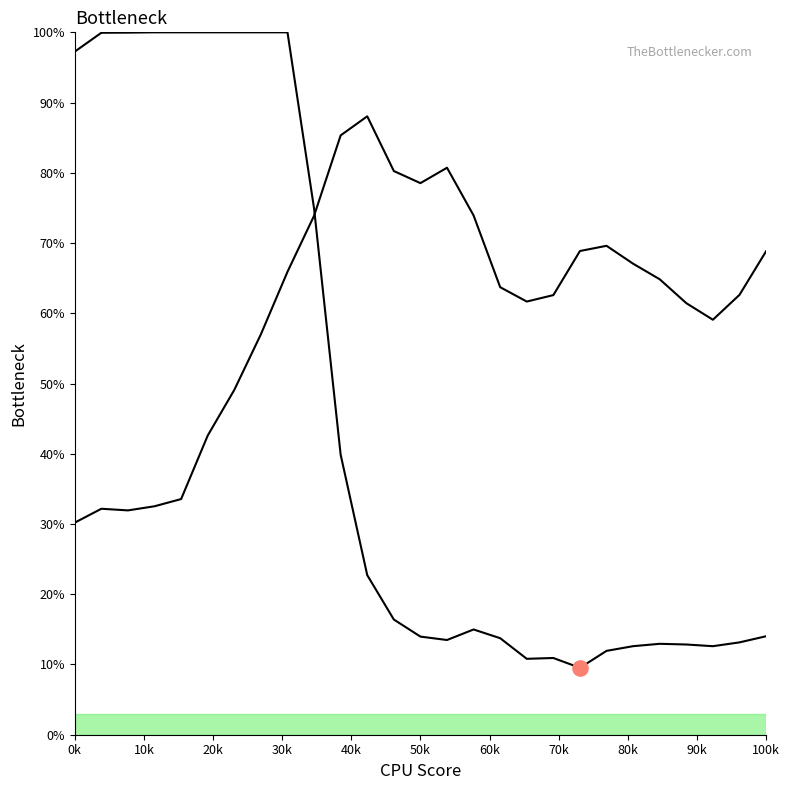

At how many categories does at least one series exceed 60?

26